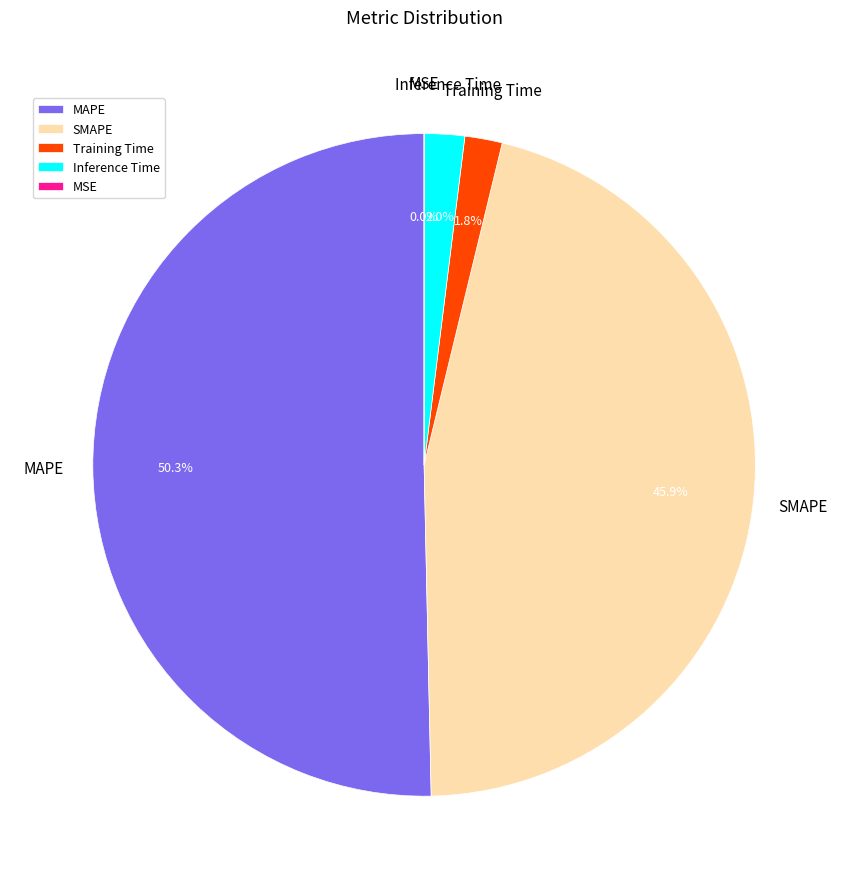

To the nearest percent, what is the combined percentage of SMAPE and Inference Time?

48%